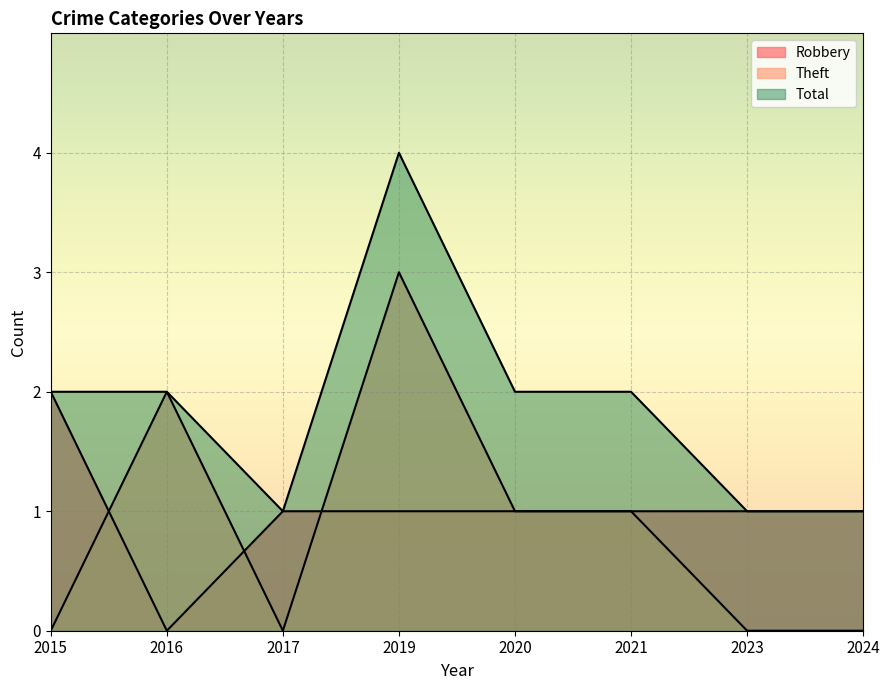

Between 2020 and 2019, which is larger?

2020